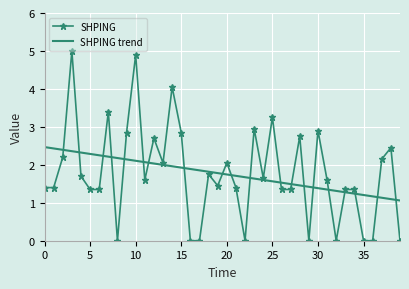

At how many categories does at least one series exceed 4?

3